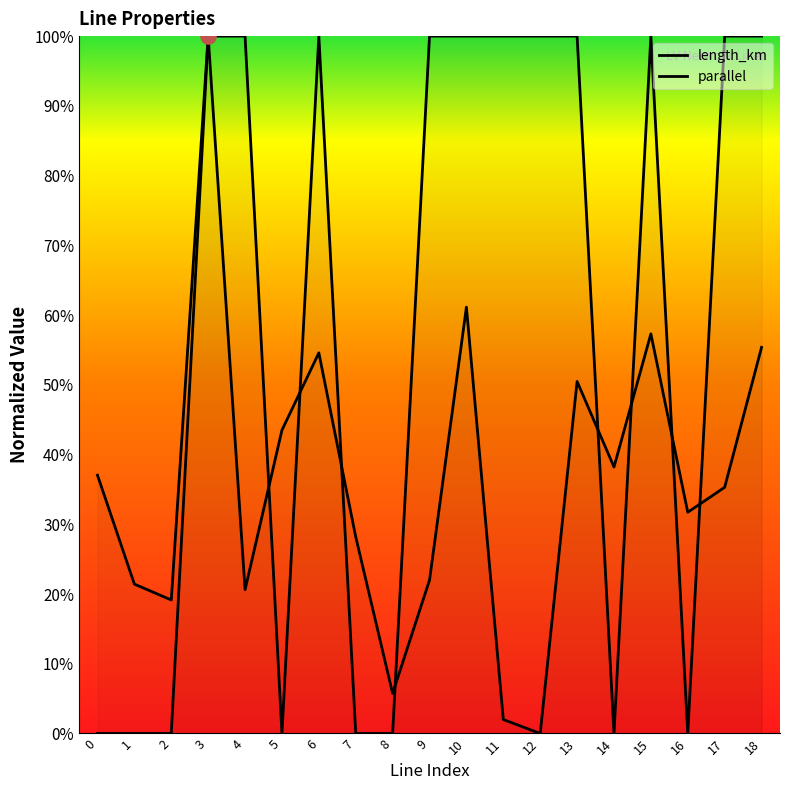

Which series reaches the minimum Y coordinate?

length_km